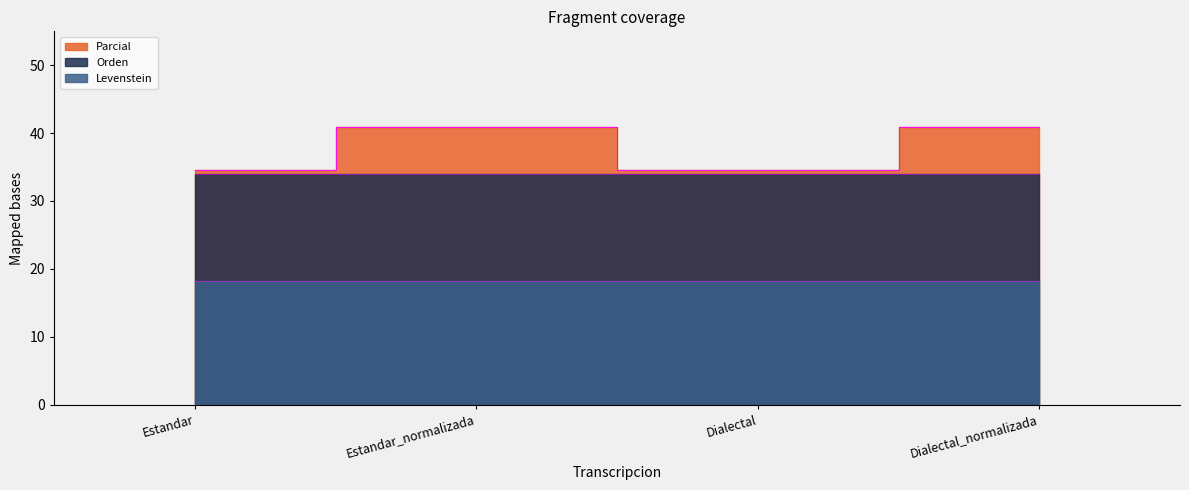

Reading left to right, what are all the values shown in this chart?

Parcial: Estandar=34.6	Estandar_normalizada=40.9	Dialectal=34.6	Dialectal_normalizada=40.9
Orden: Estandar=34.0	Estandar_normalizada=34.0	Dialectal=34.0	Dialectal_normalizada=34.0
Levenstein: Estandar=18.2	Estandar_normalizada=18.2	Dialectal=18.2	Dialectal_normalizada=18.2